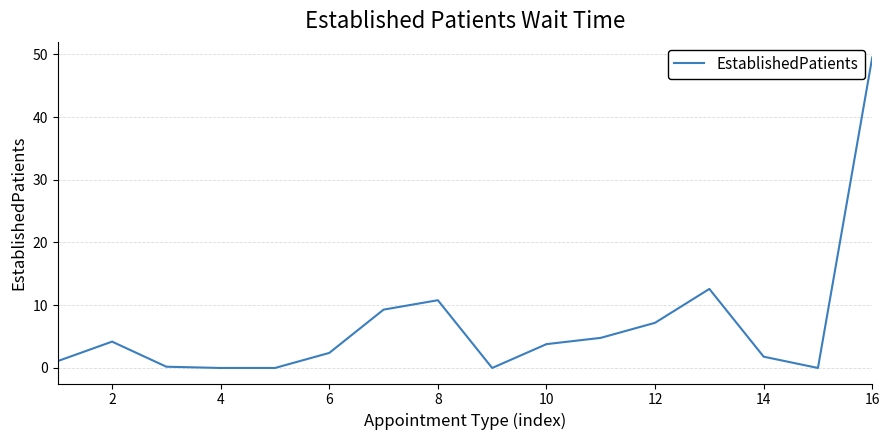

What is the difference between the maximum and minimum values?

49.5